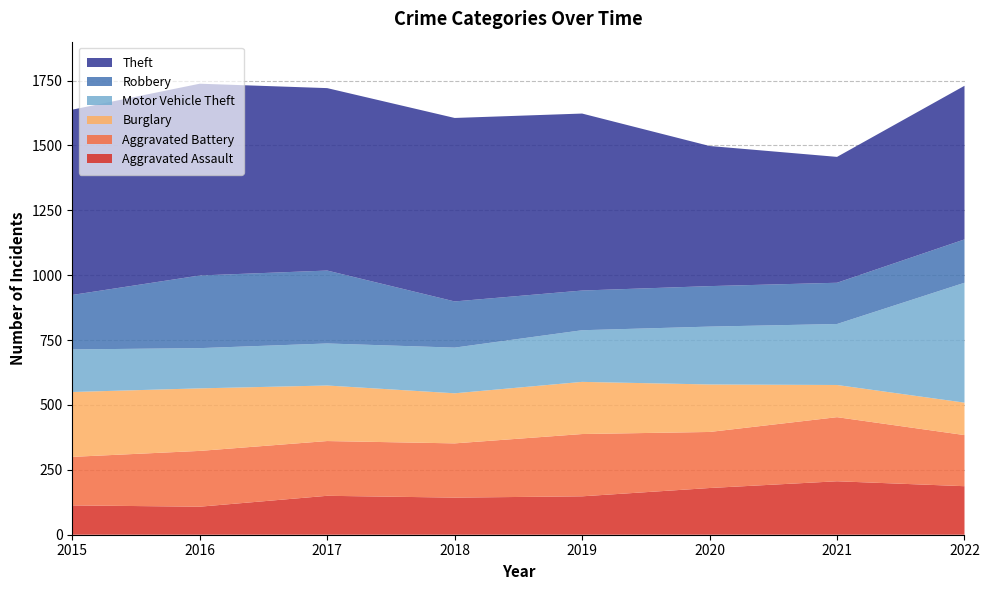

Reading right to left, transcribe all the data shown in this chart.

Aggravated Assault: 187	206	180	148	143	150	108	113
Aggravated Battery: 197	247	216	240	209	211	215	187
Burglary: 125	124	183	201	193	214	241	250
Motor Vehicle Theft: 462	235	223	199	176	162	155	164
Robbery: 167	159	156	153	178	281	280	210
Theft: 592	485	540	682	707	703	739	714